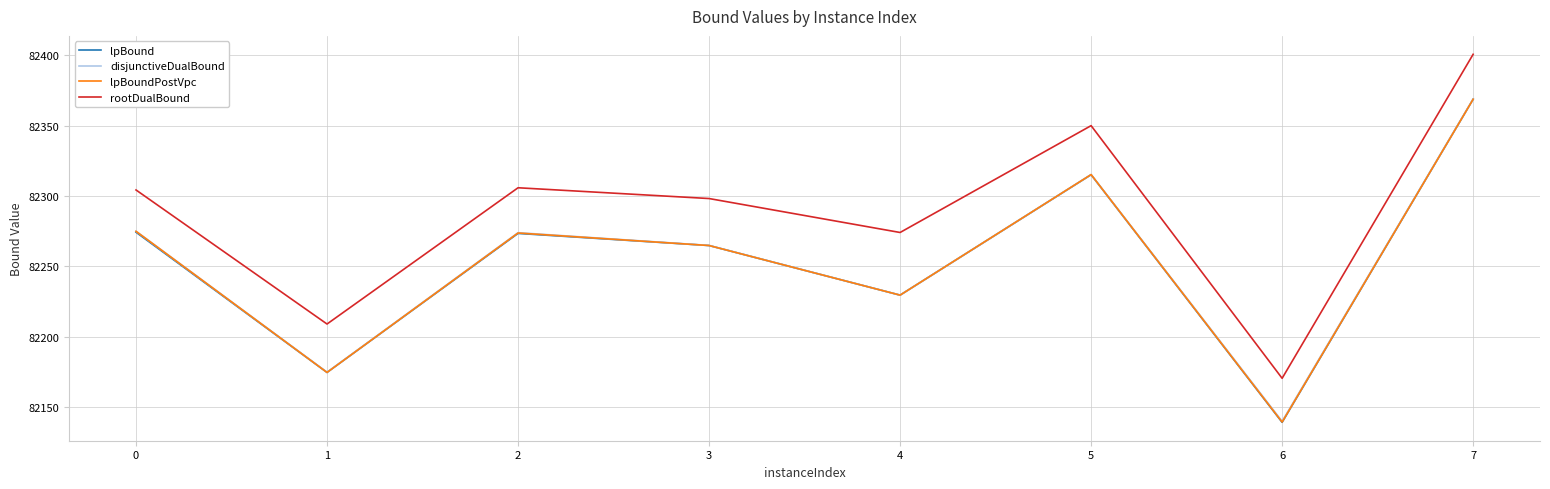

Which series has the largest total across all categories?

rootDualBound